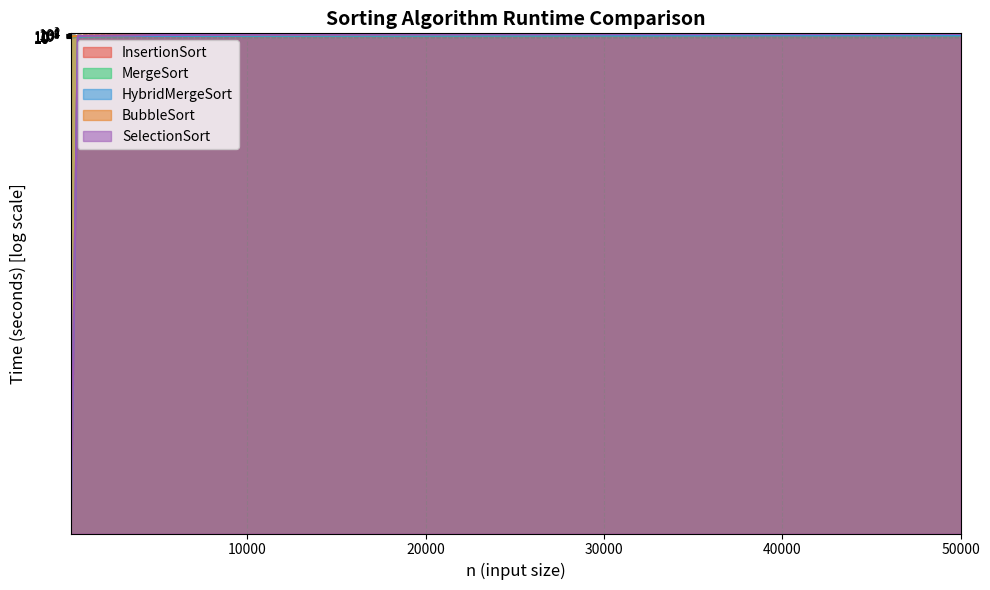

True or false: HybridMergeSort has more than 1 points higher than both neighbors.

False